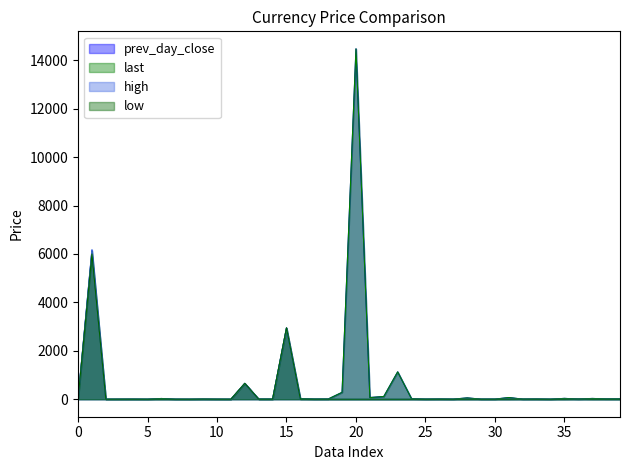

What is the average value of the high series?

244.8